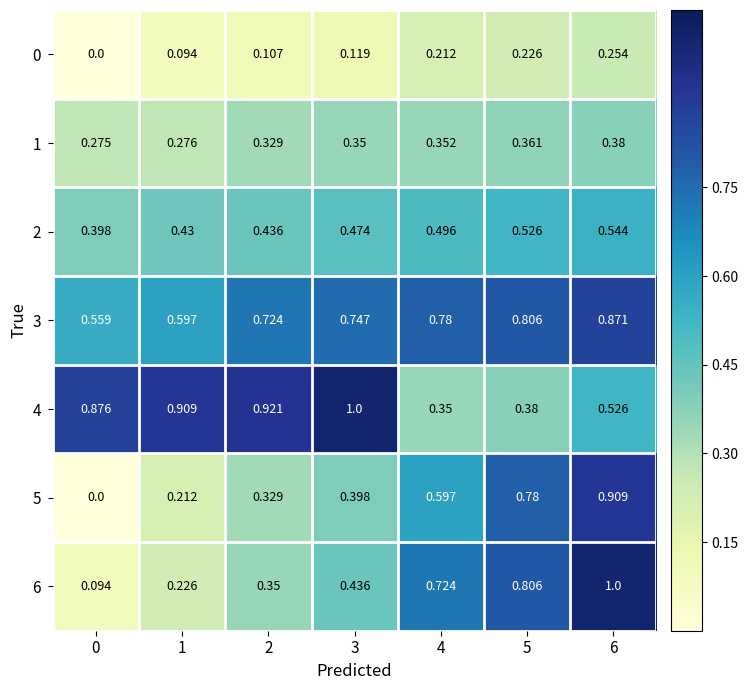

At how many categories does at least one series exceed 0?

7